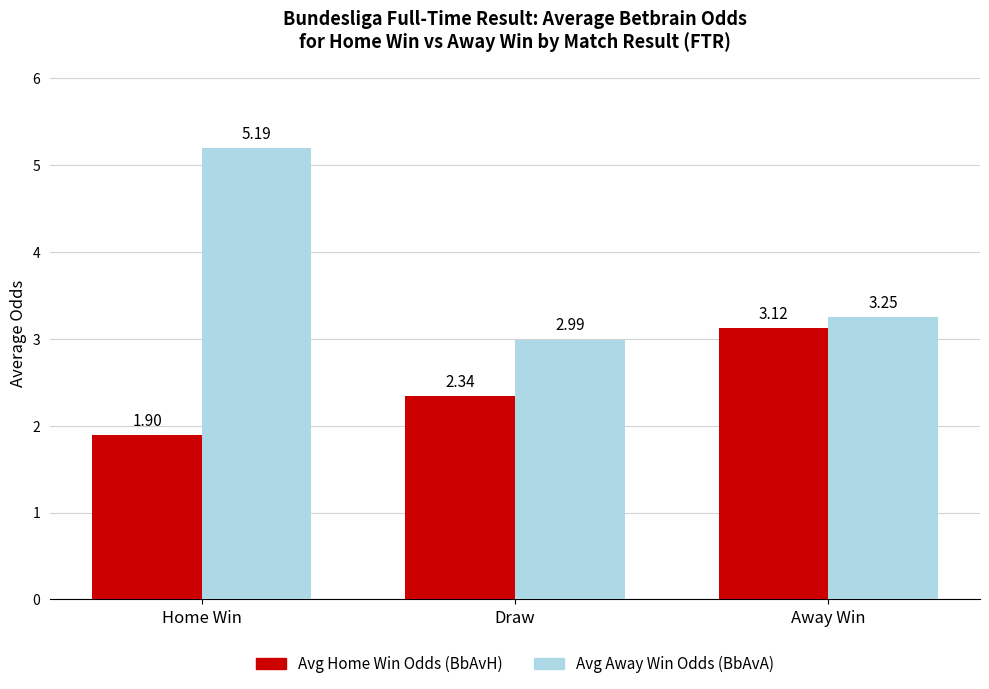

How many data points in Avg Home Win Odds (BbAvH) are above 2?

2